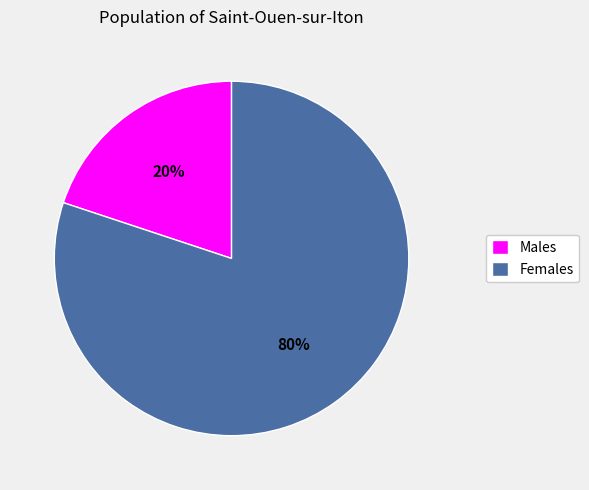

Rank the categories by value from highest to lowest.

Females, Males